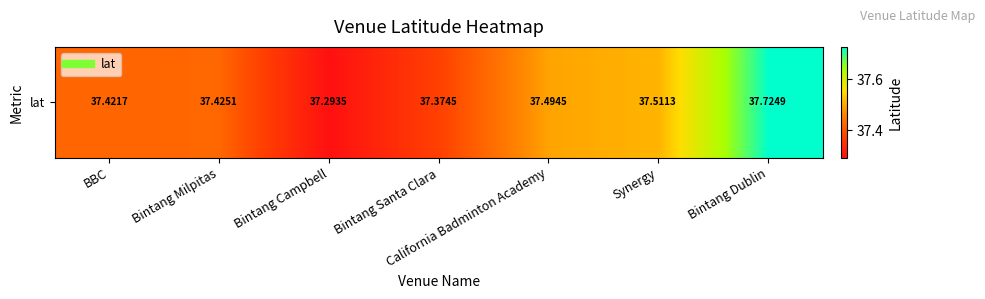

What is the difference between the maximum and minimum values?

0.4